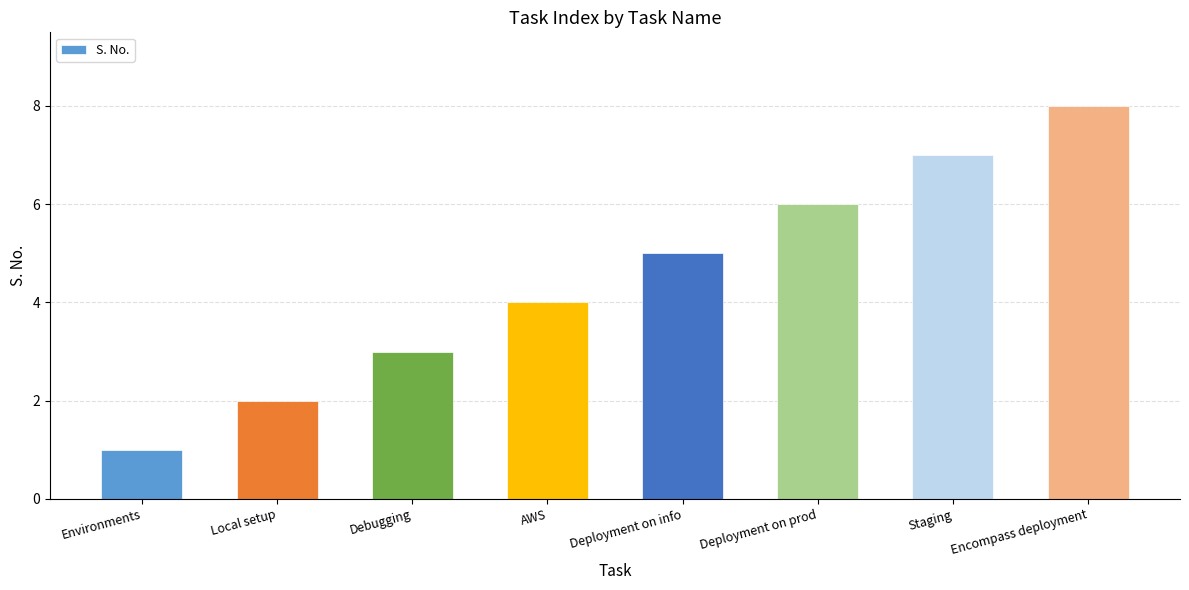

Rank the categories by value from lowest to highest.

Environments, Local setup, Debugging, AWS, Deployment on info, Deployment on prod, Staging, Encompass deployment